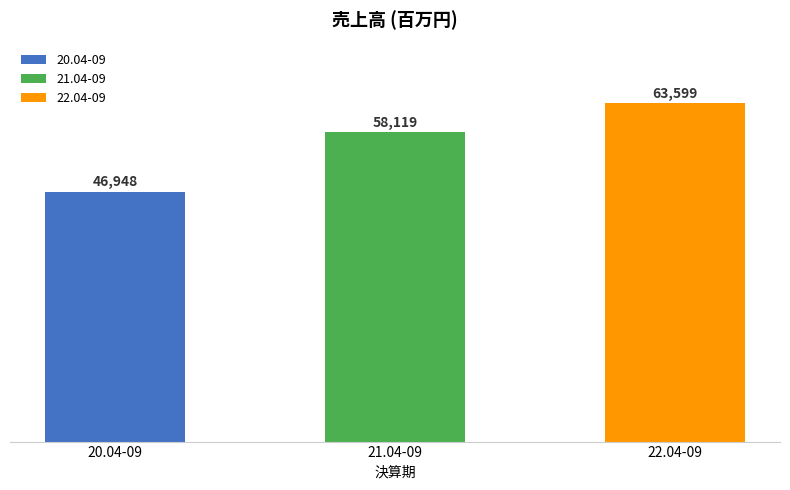

Which label corresponds to the largest value in the chart?

22.04-09